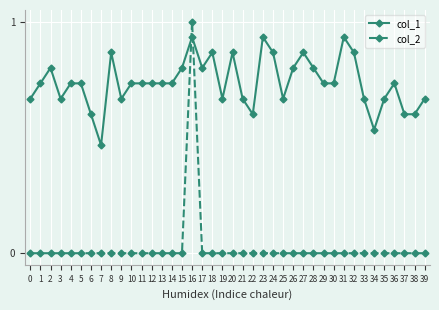

The value of col_1 at 1 is 1.0. True or false?

False